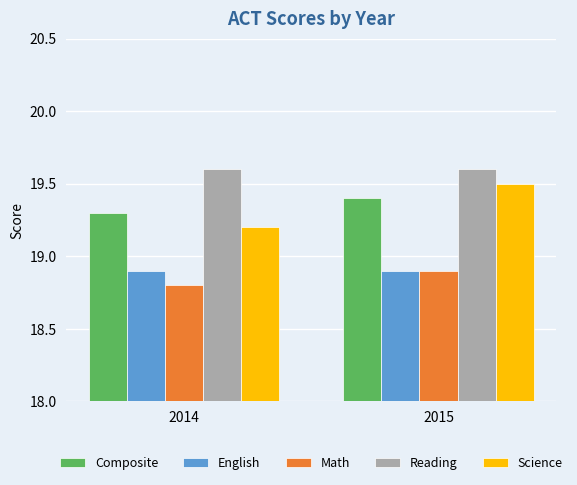

The Composite series shows 33.3 at 2014. True or false?

False